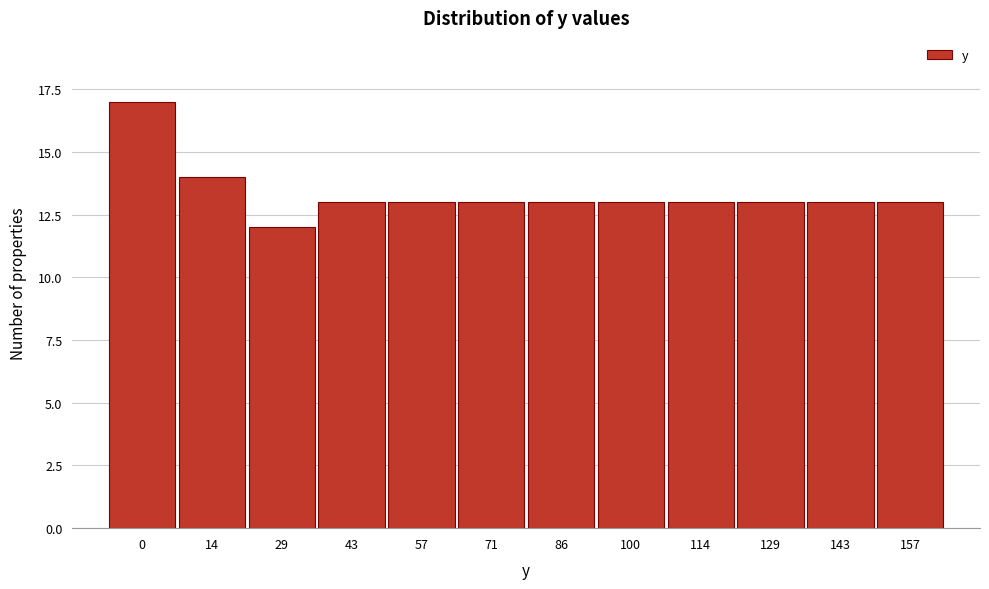

Reading left to right, extract all data points from this chart.

0=17	14=14	29=12	43=13	57=13	71=13	86=13	100=13	114=13	129=13	143=13	157=13